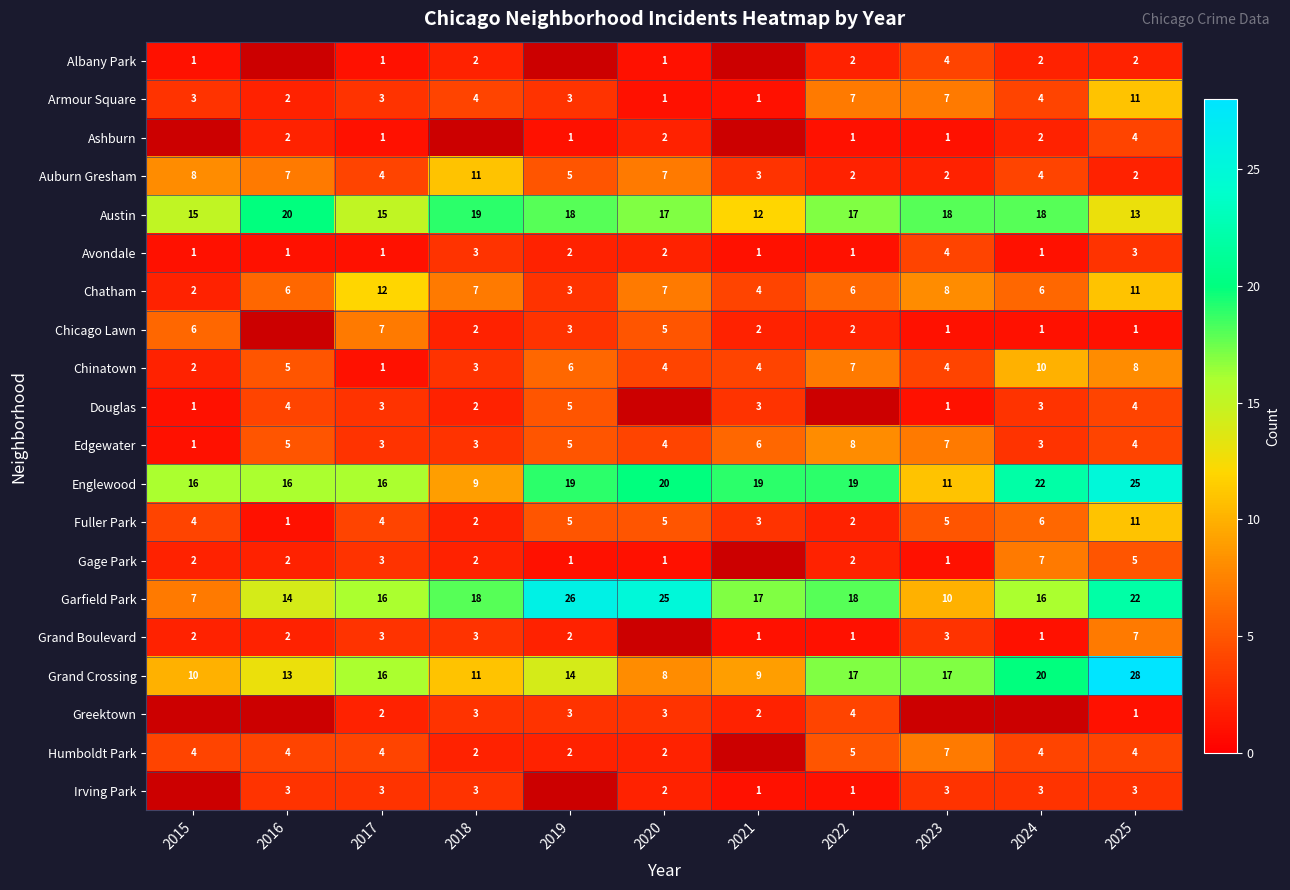

What is the lowest value of the Garfield Park series?

7